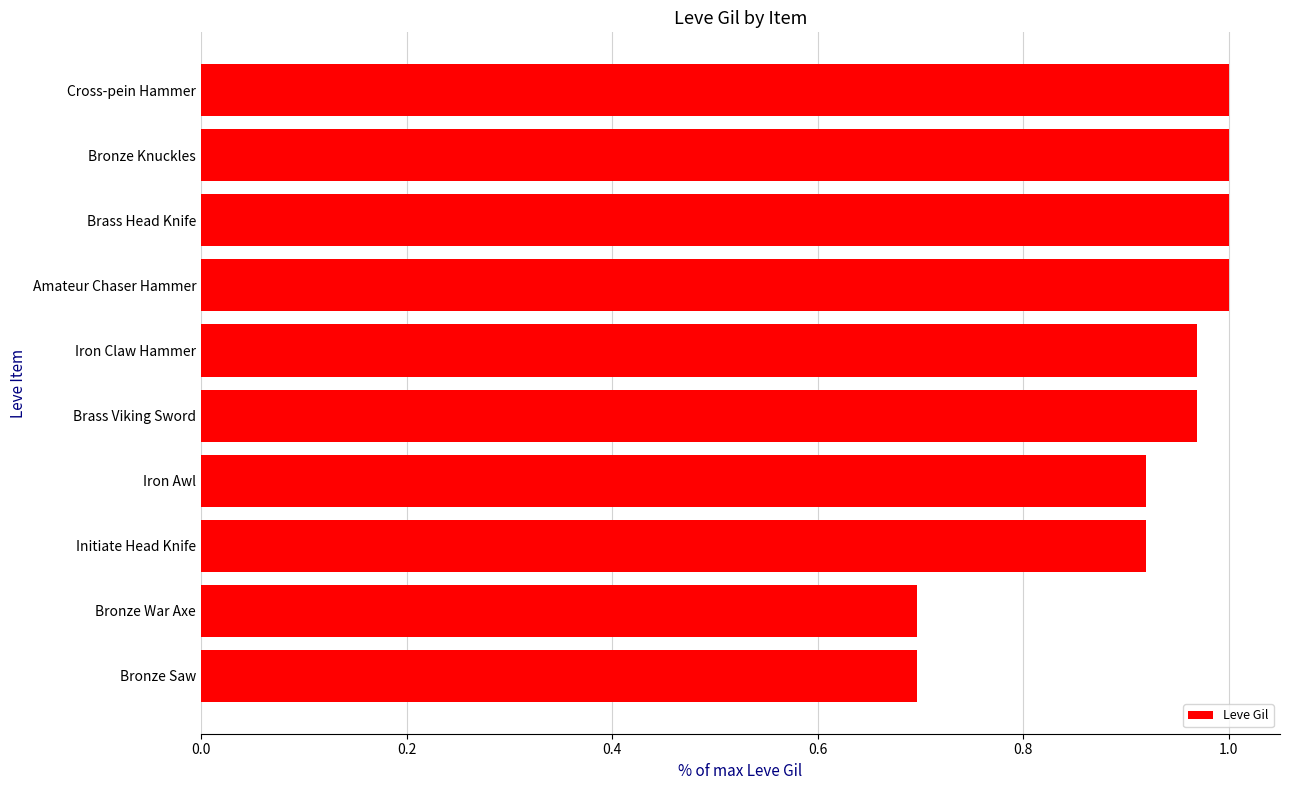

What is the sum of all values?

9.2